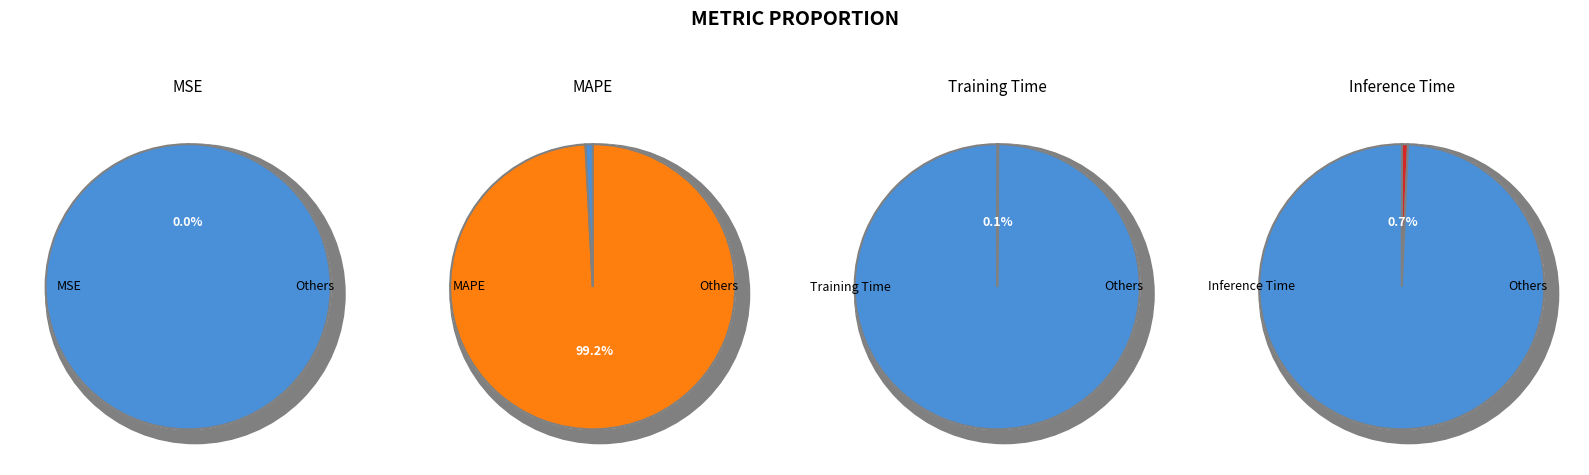

What percentage is the Inference Time slice, to the nearest percent?

1%